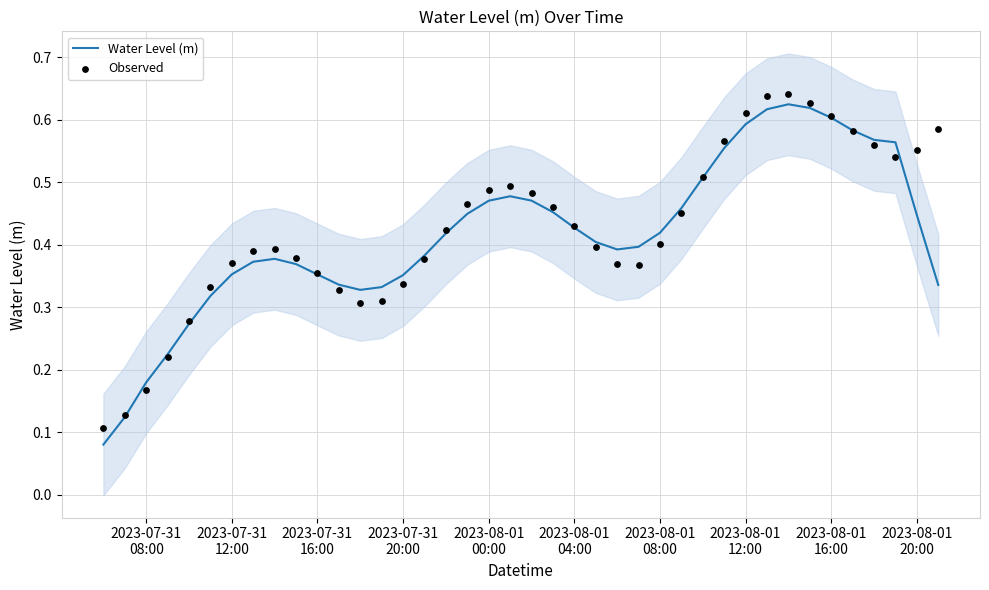

Which series has the largest Y range (max minus min)?

Water Level (m)